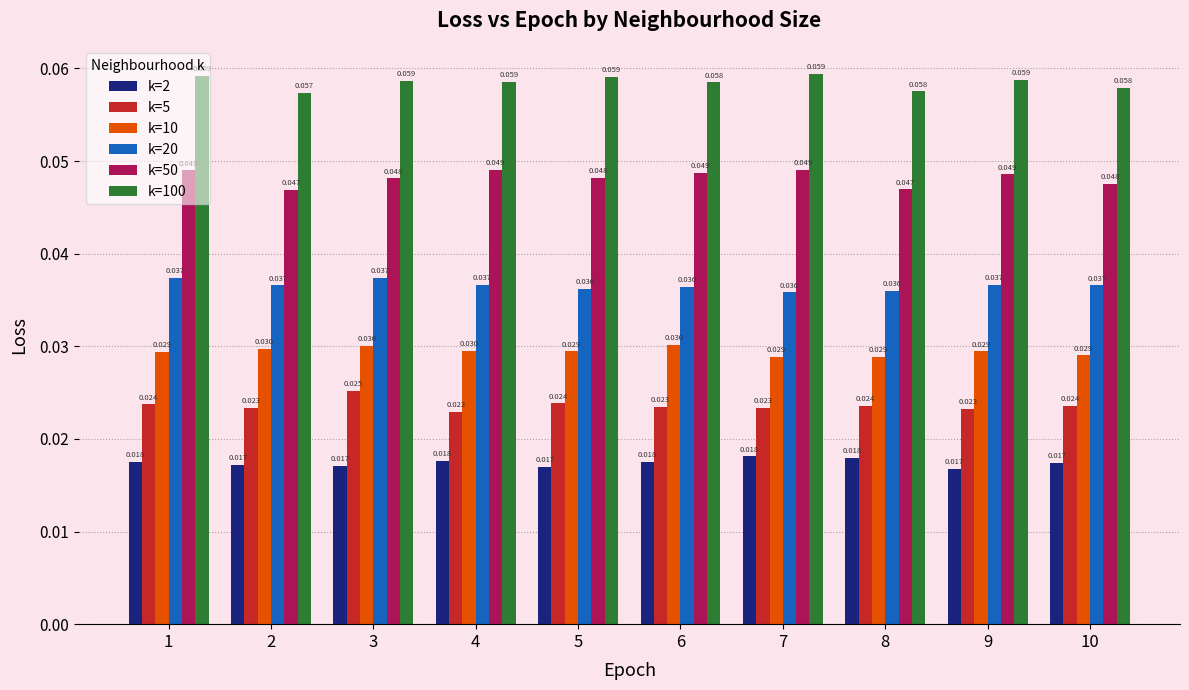

Is it true that k=100 equals 0.1 at 10?

False